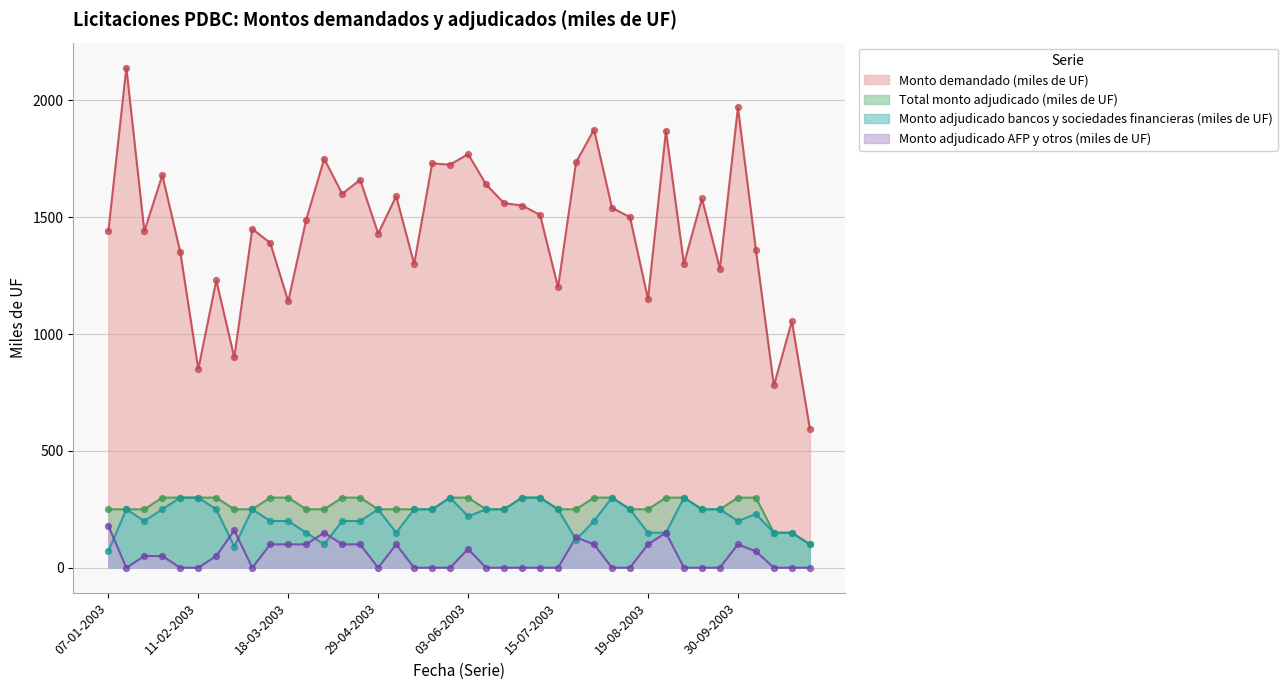

At how many categories does at least one series exceed 82?

40